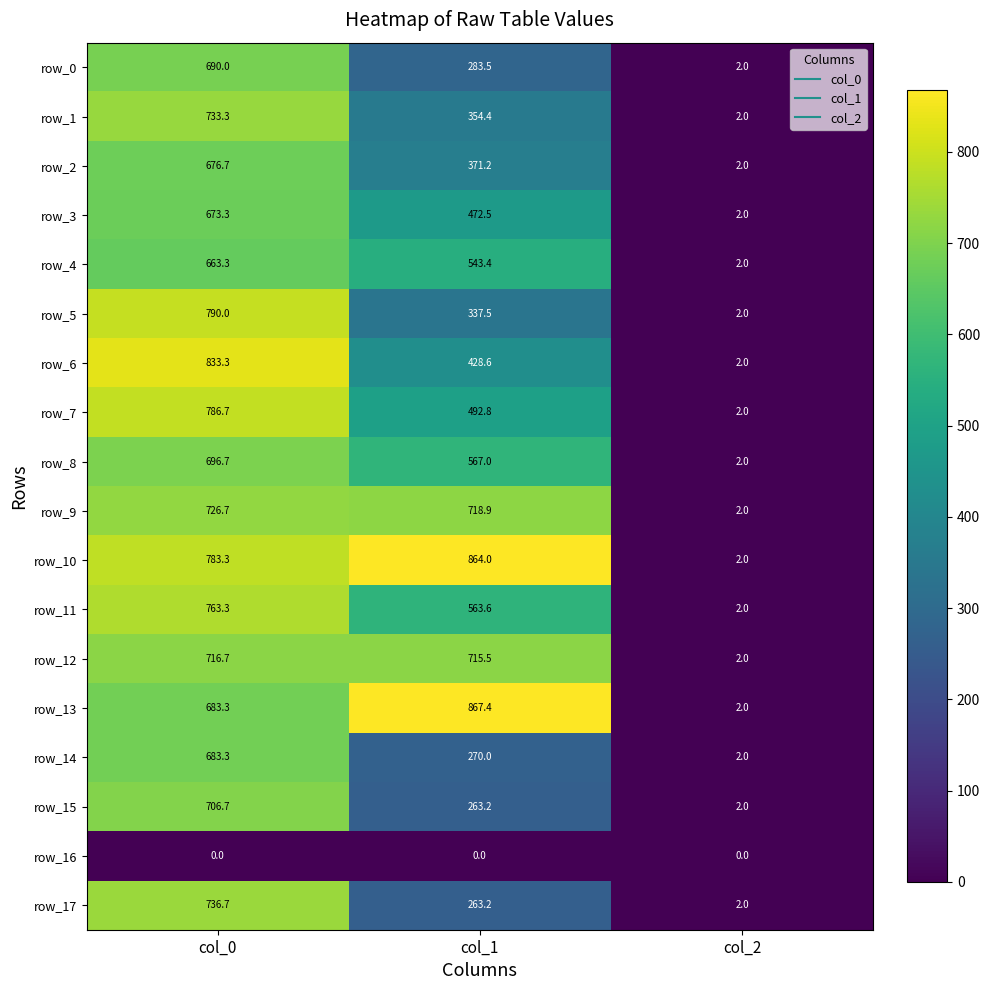

Which series has the widest spread of values?

row_13